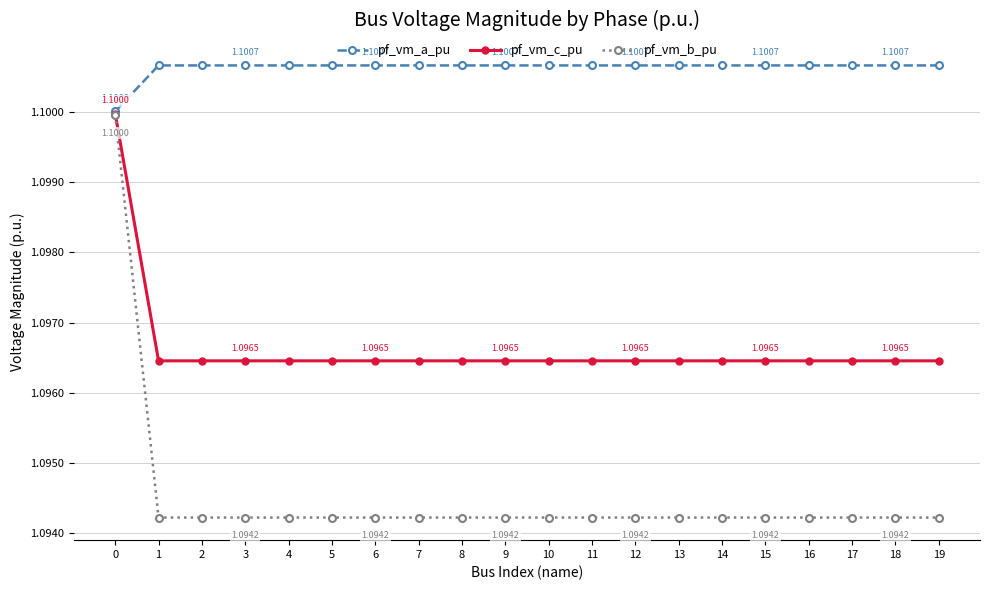

Which series has the widest spread of values?

pf_vm_b_pu